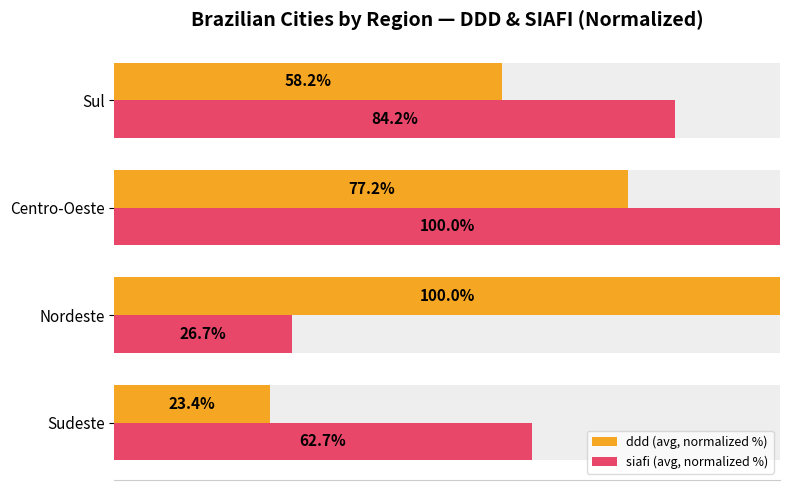

What are all the series names shown in the legend?

ddd (avg, normalized %), siafi (avg, normalized %)